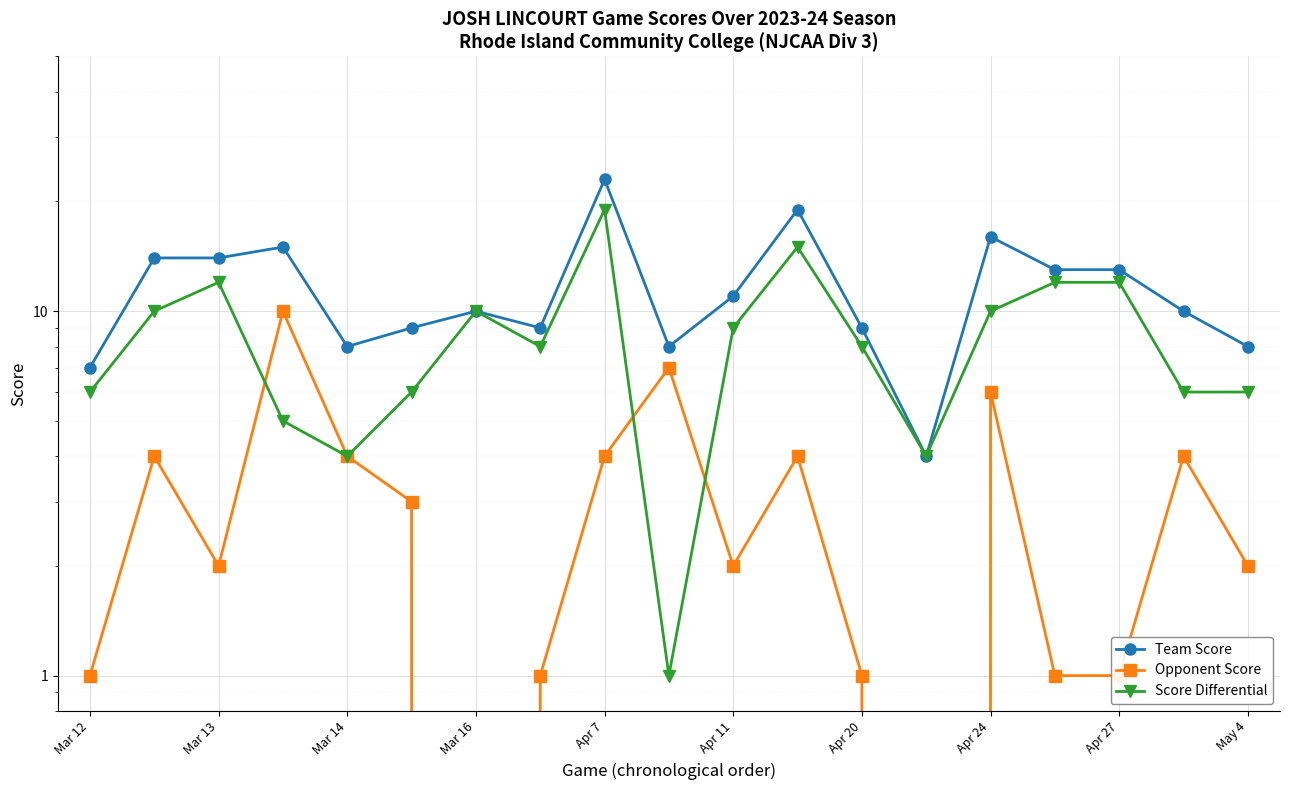

Which label corresponds to the smallest value in the chart?

Mar 16